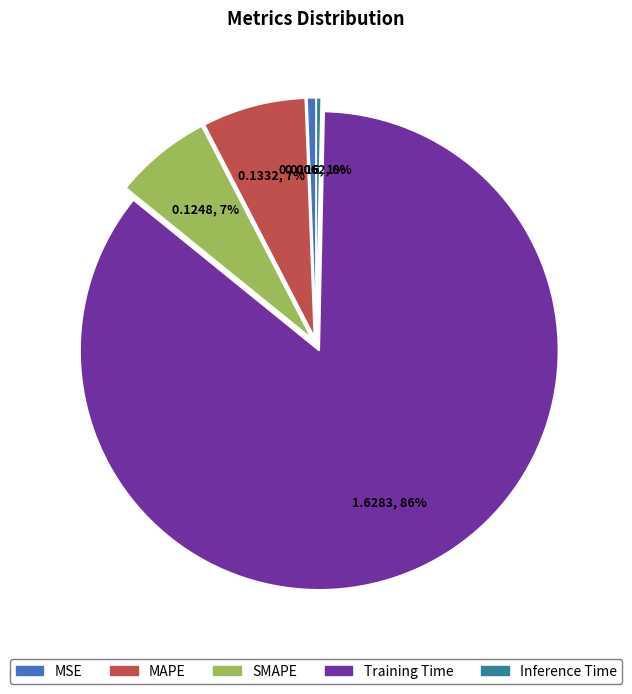

How many segments does this pie chart have?

5